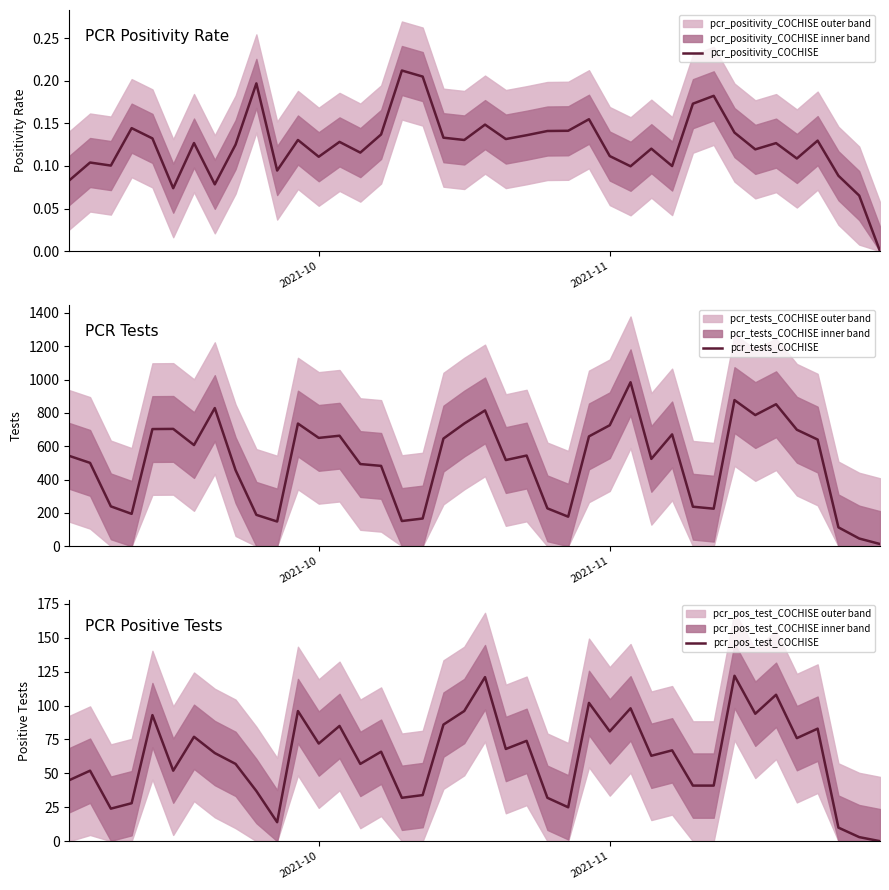

In pcr_pos_test_COCHISE, how many points are lower than both neighbors (excluding endpoints)?

12